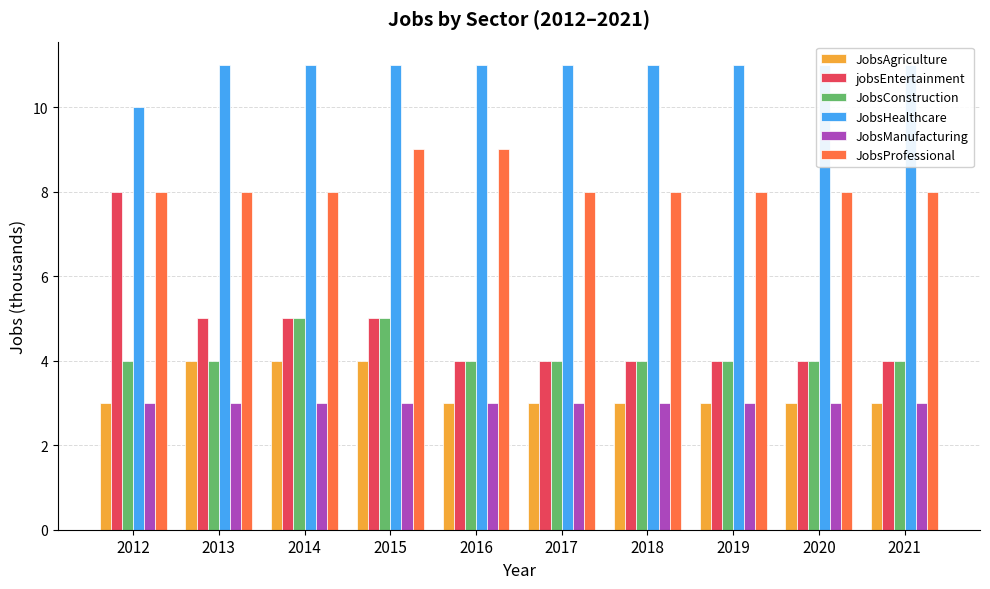

What is the difference between the highest and lowest values at 2021?

8